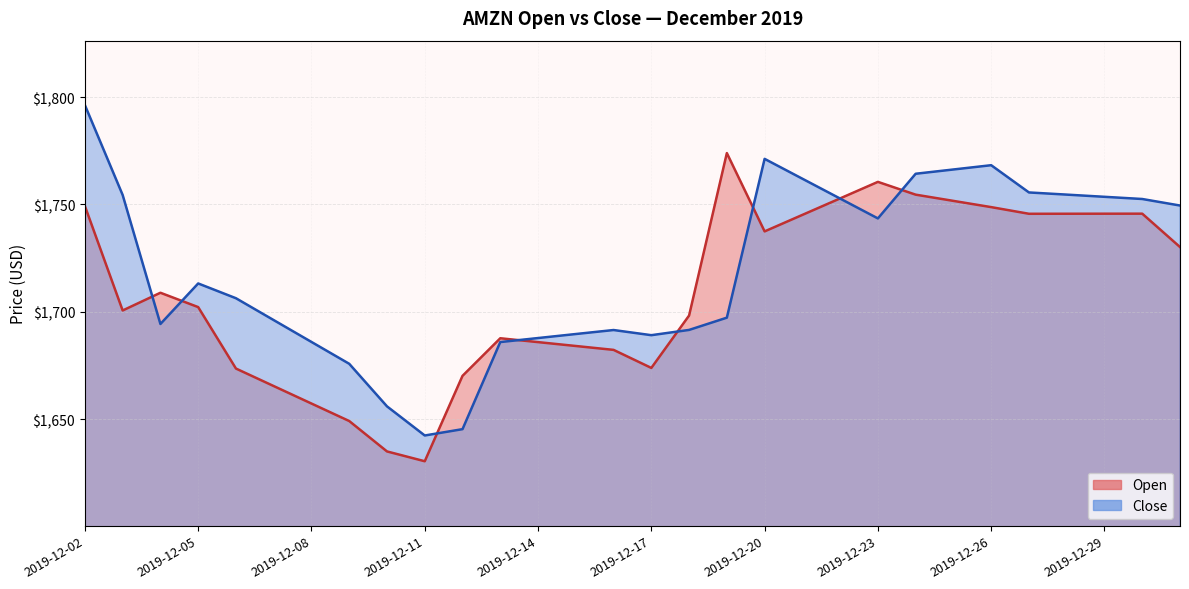

At which category does Close reach its first local peak?

2019-12-05